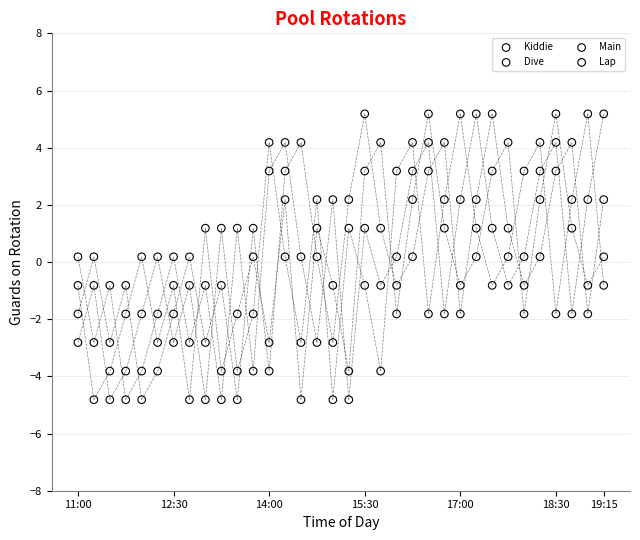

Across all data points, what is the range of Y values (max minus min)?

10.0